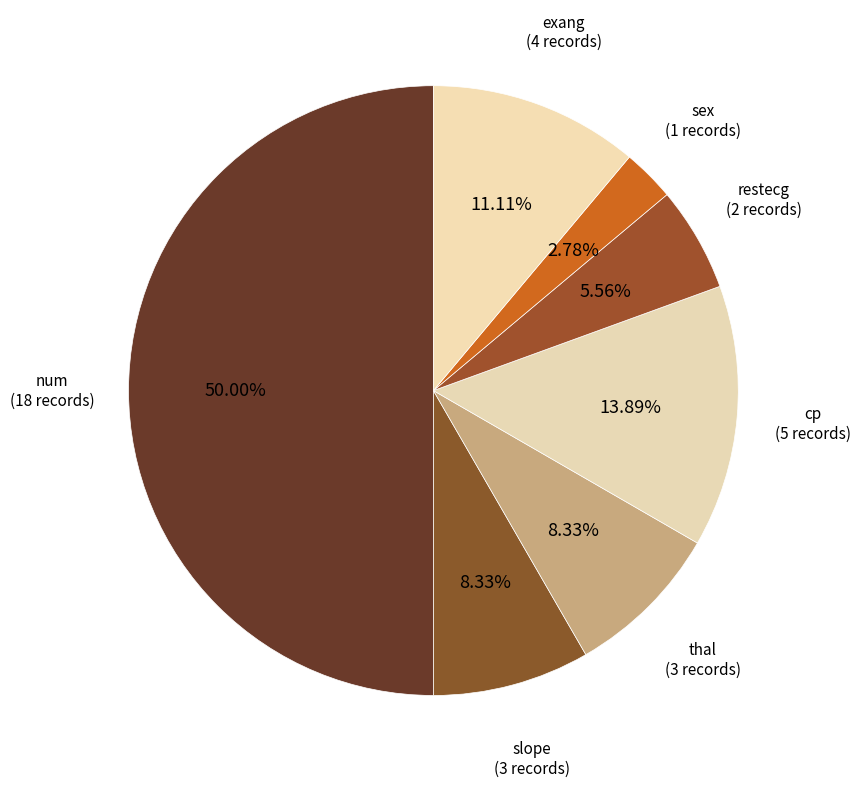

How many segments does this pie chart have?

7